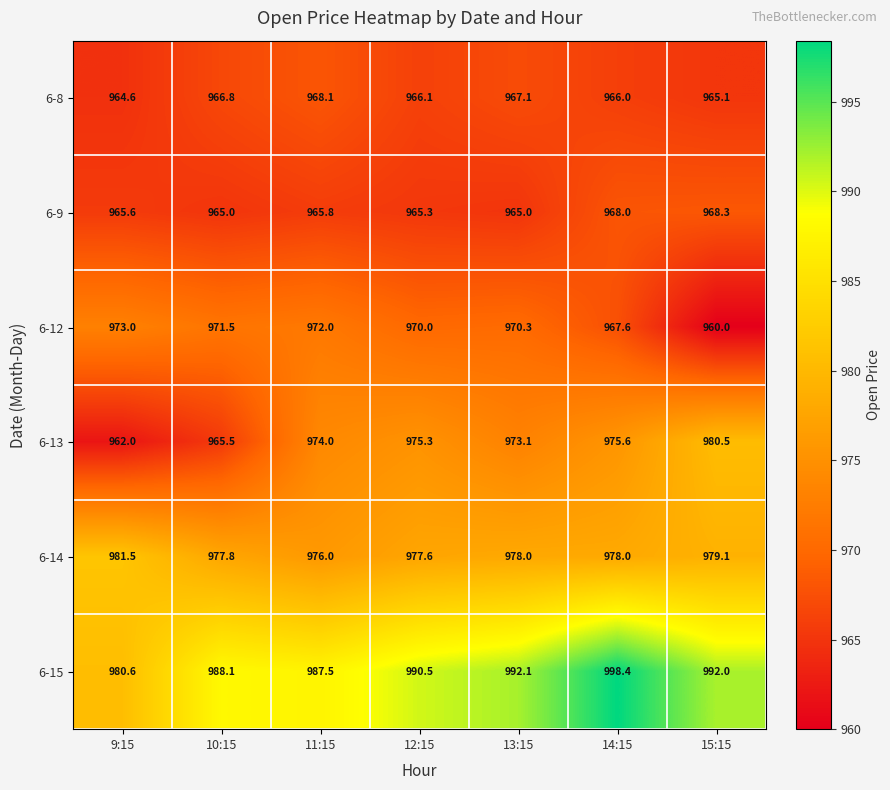

List the series in order of their peak value, highest first.

6-15, 6-14, 6-13, 6-12, 6-9, 6-8